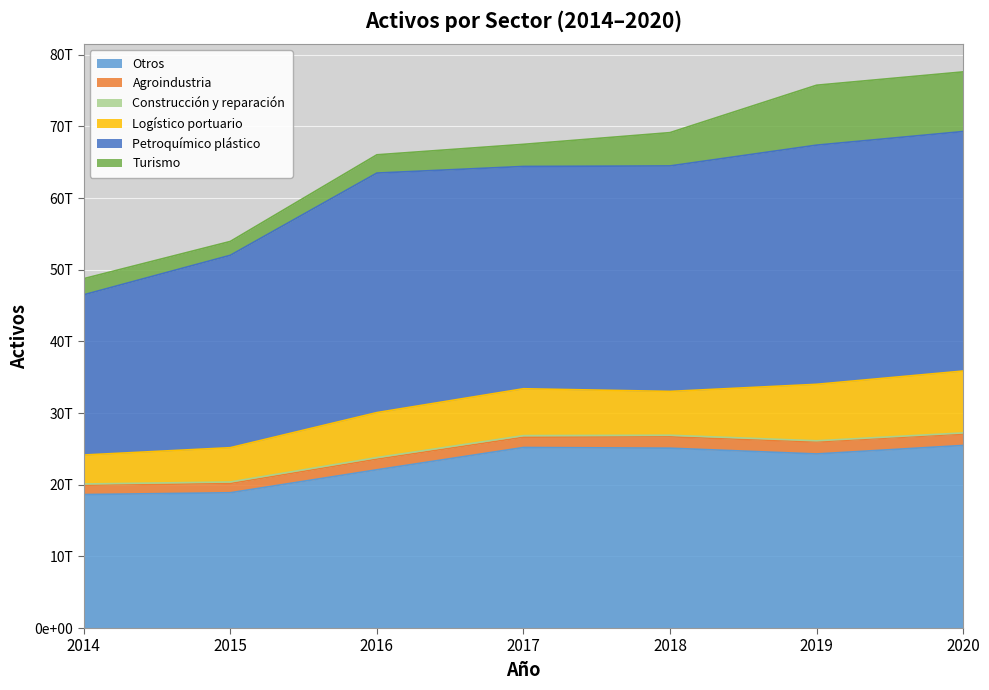

True or false: Petroquímico plástico and Logístico portuario cross at least once.

False